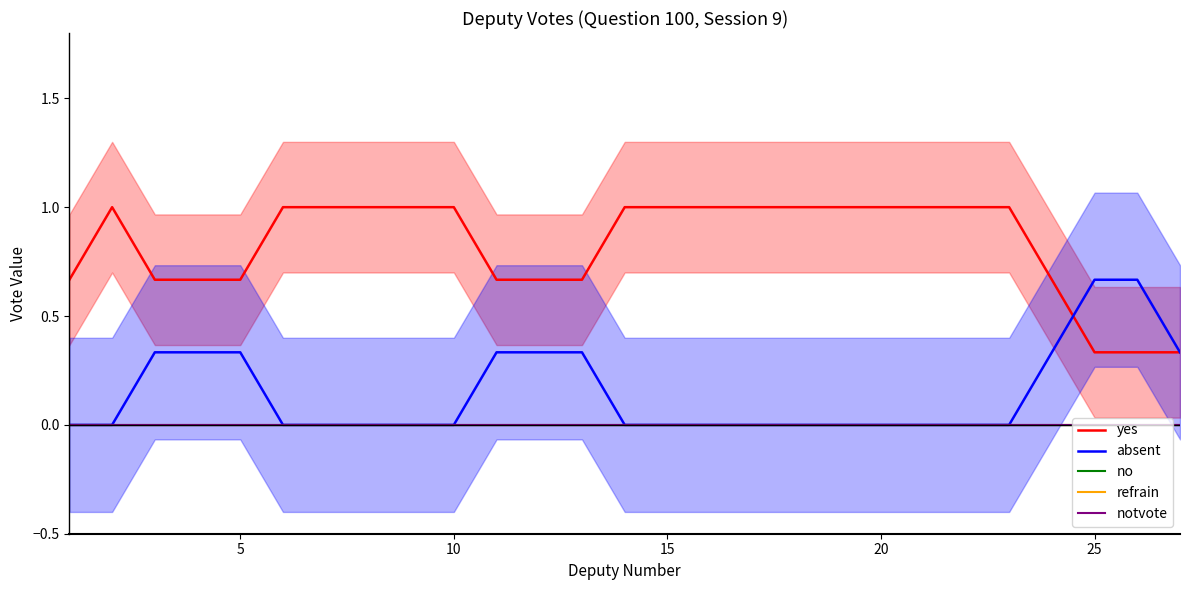

True or false: absent and notvote intersect in this chart.

False